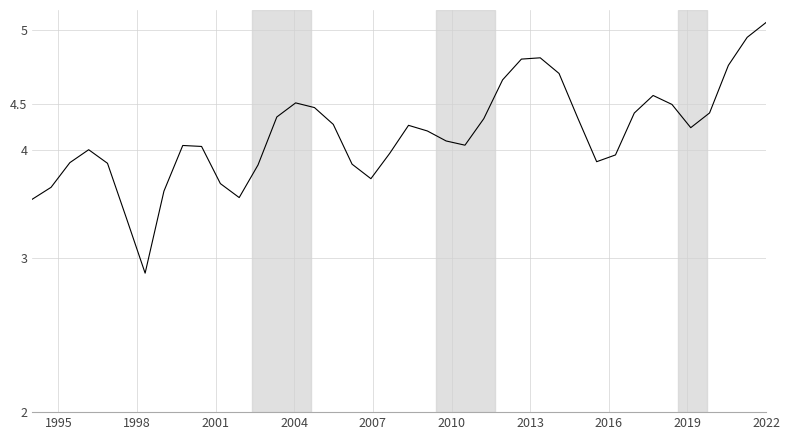

Is this an area chart (filled region under the line)?

No